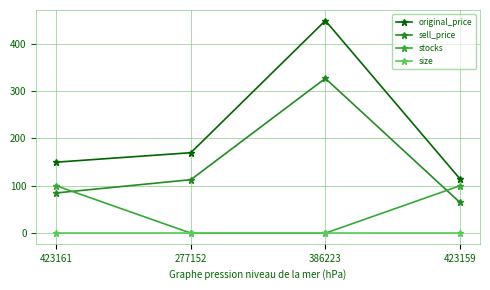

Reading left to right, transcribe all the data shown in this chart.

original_price: 150	170	449	115
sell_price: 85	113	327	65
stocks: 100	0	0	100
size: 0	0	0	0